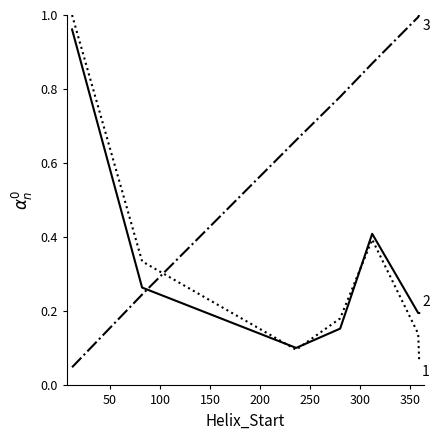

Reading left to right, extract all data points from this chart.

2dvlA Kink_Angle: 1.0	0.3	0.1	0.2	0.4	0.1	0.1
2dvlB Kink_Angle: 1.0	0.3	0.1	0.2	0.4	0.2	0.2
2dvlA Kink_Position: 0.0	0.2	0.7	0.8	0.9	1.0	1.0